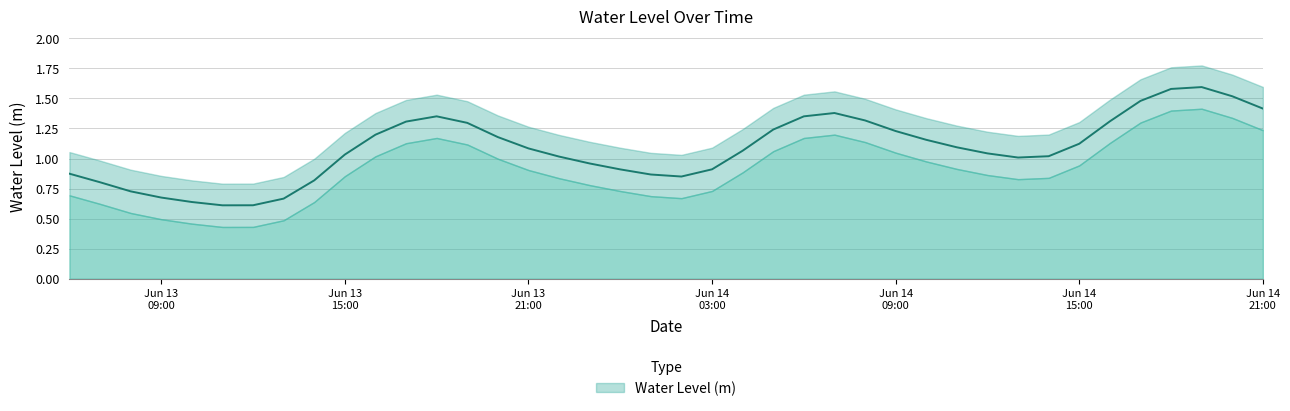

What is the difference between the second highest and minimum values?

1.0